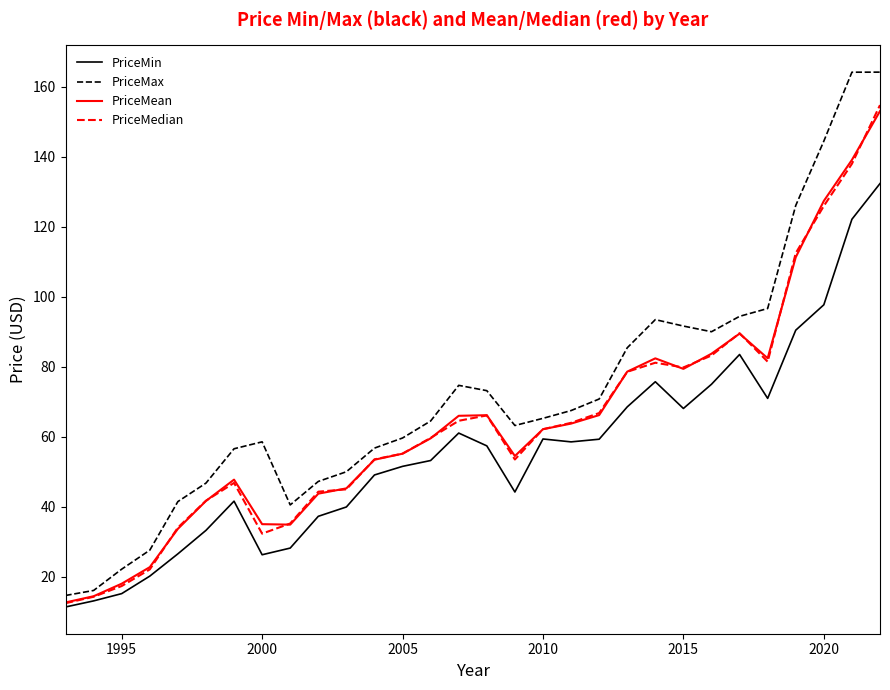

Which series has the largest range (max minus min)?

PriceMax